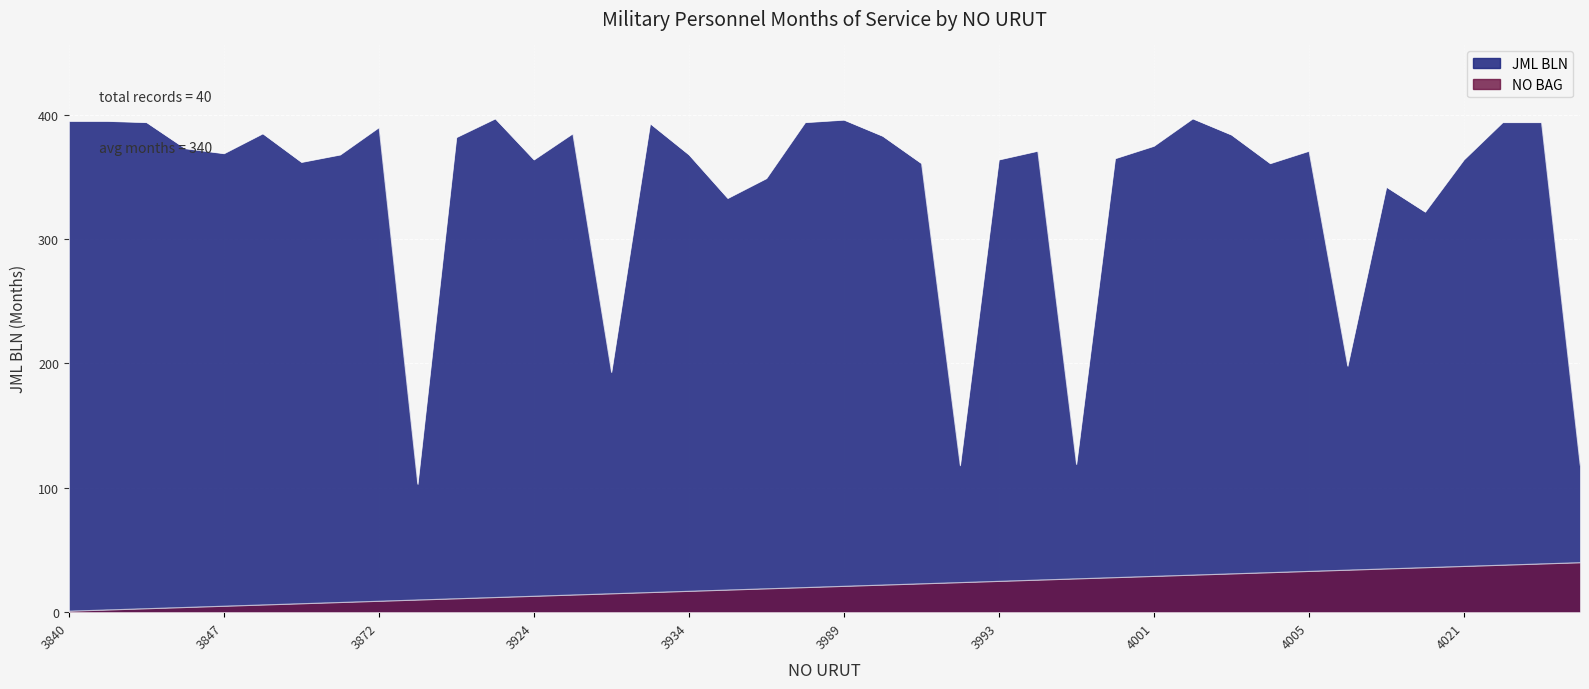

True or false: JML BLN has more than 1 interior local peaks.

True